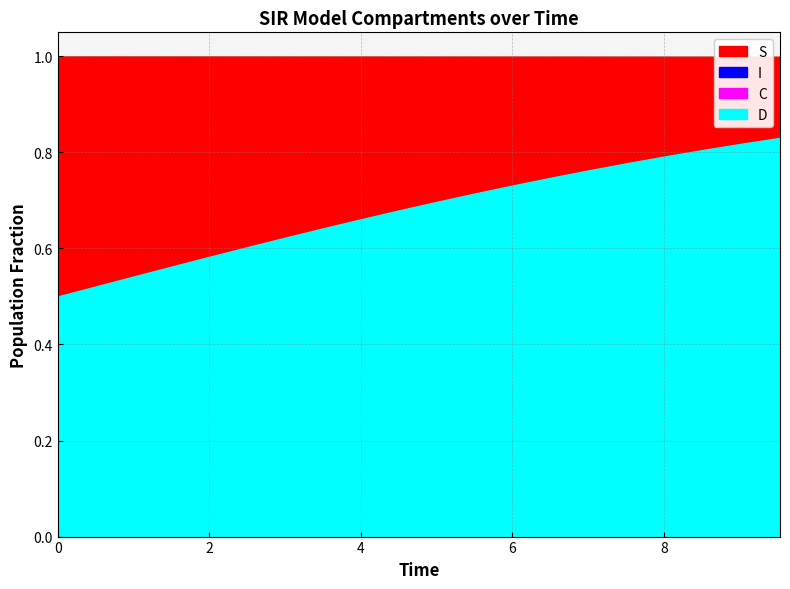

Count the number of categories in the chart.

20